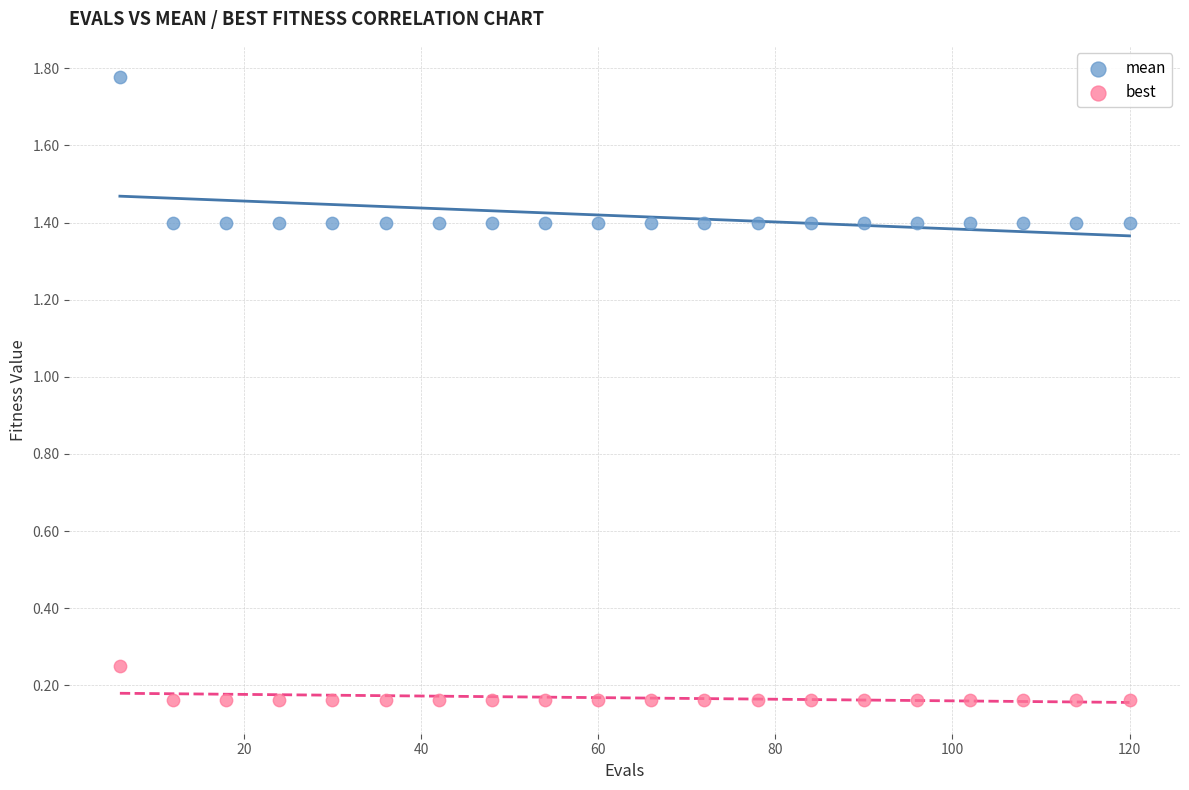

Which series has the widest spread of Y values?

mean